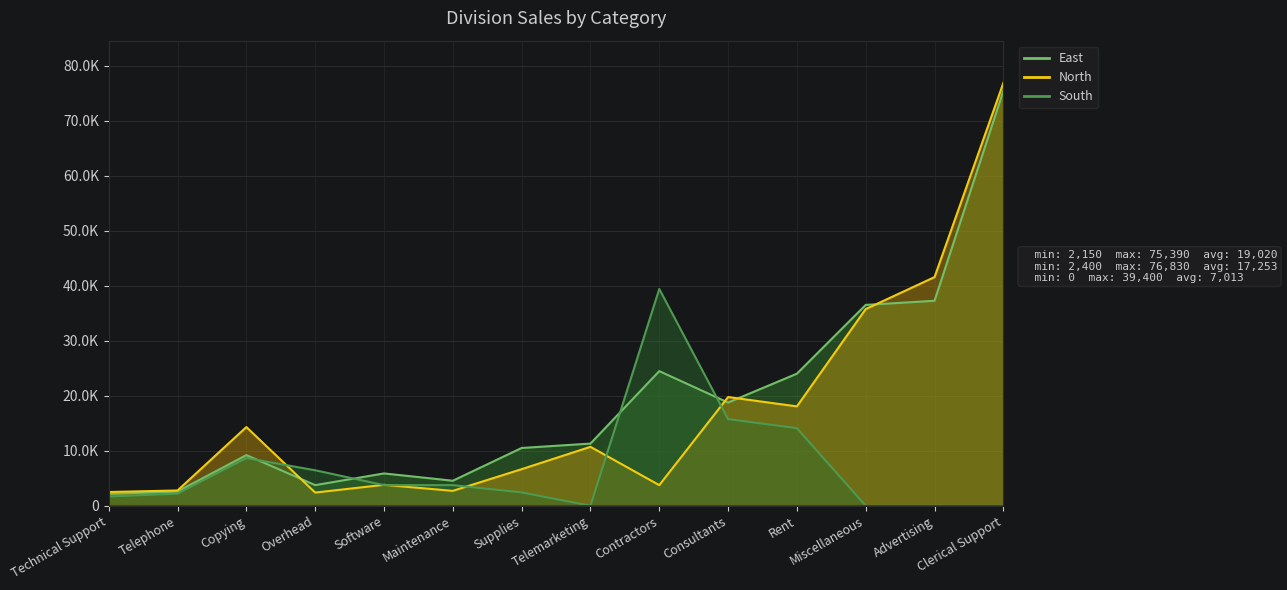

How many intersections are there between South and East?

4